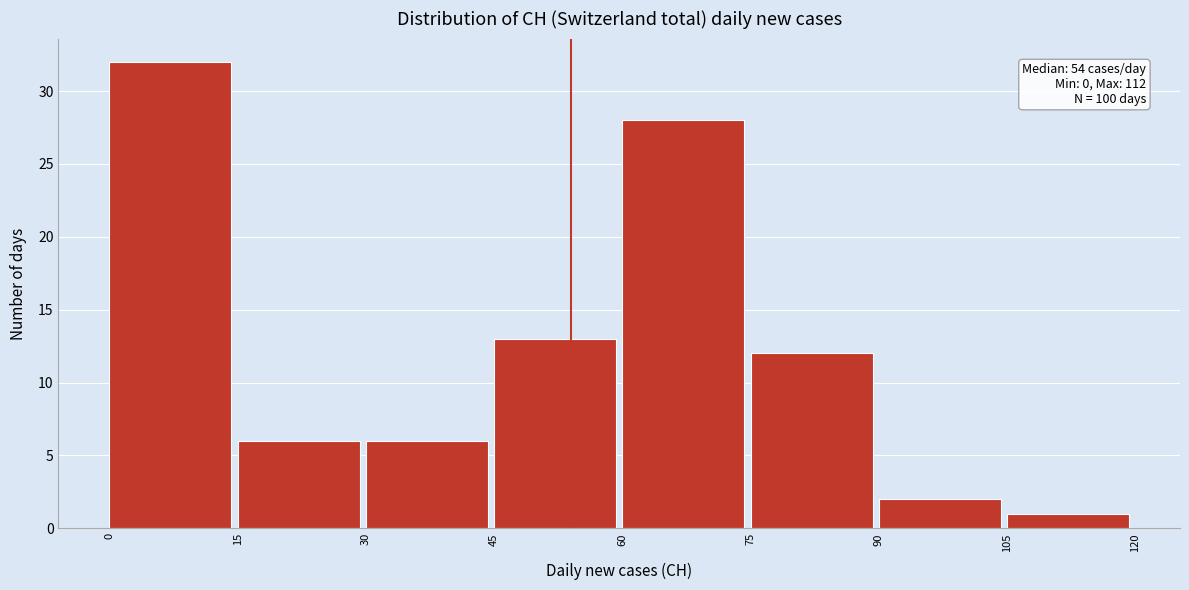

Which range on the x-axis has the tallest bar?

0 to 15